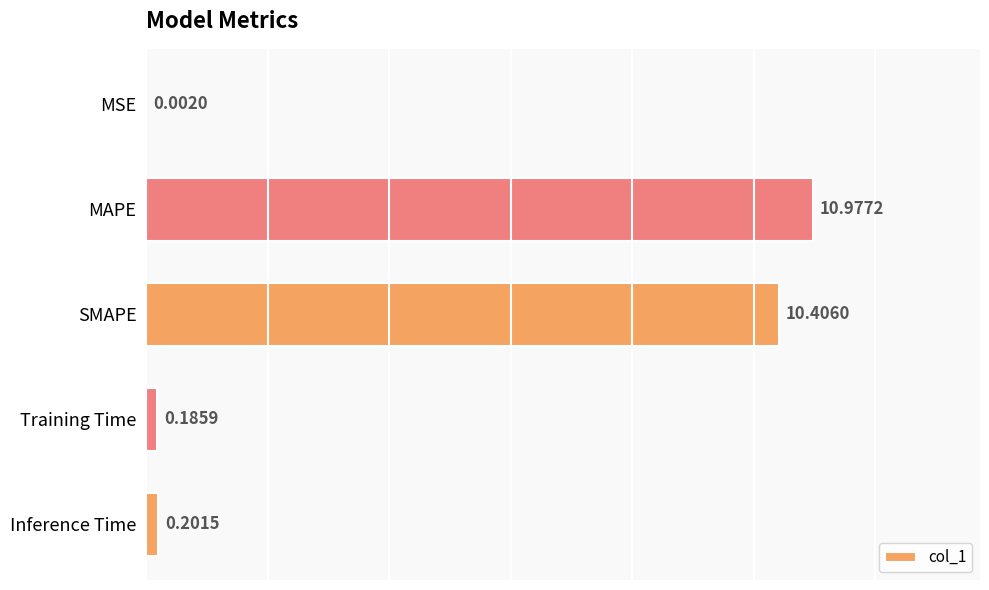

Which has a higher value, MAPE or Training Time?

MAPE